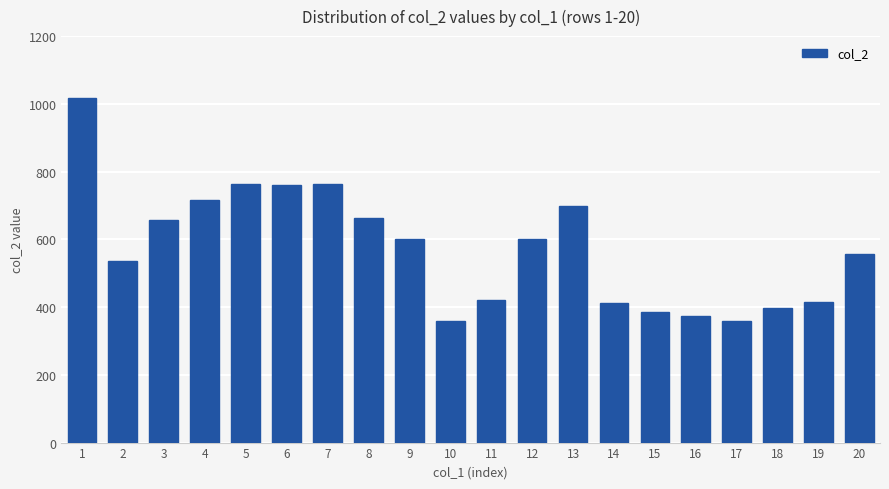

Approximately how many times larger is the value at 9 compared to 7?

0.8